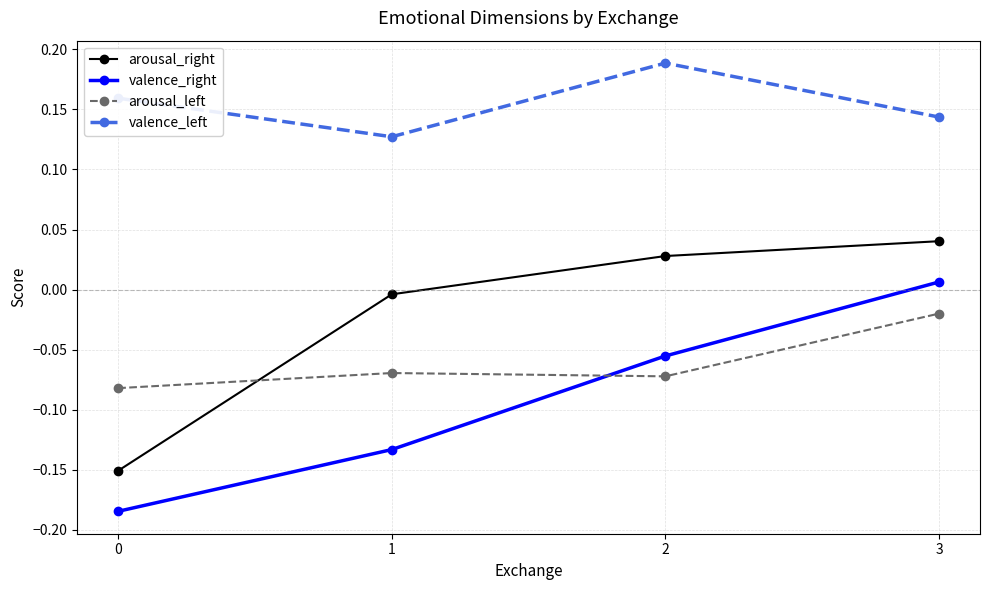

At which label does valence_right first exceed 0?

3